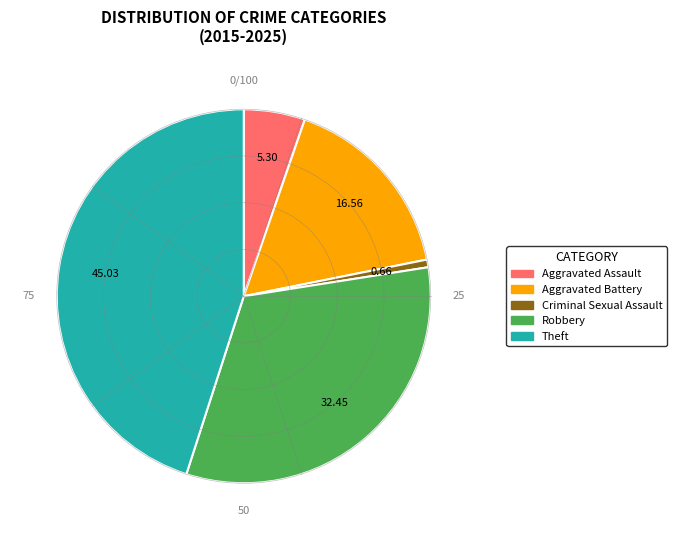

Between Criminal Sexual Assault and Aggravated Battery, which is larger?

Aggravated Battery